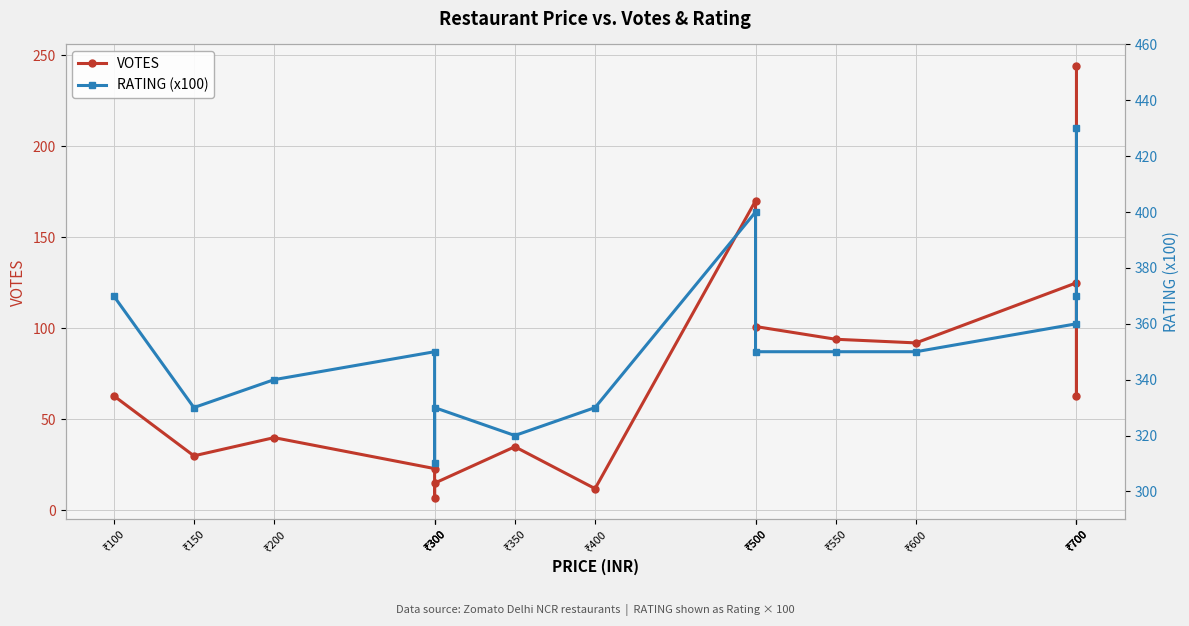

True or false: VOTES has a value of 21 at ₹400.

False